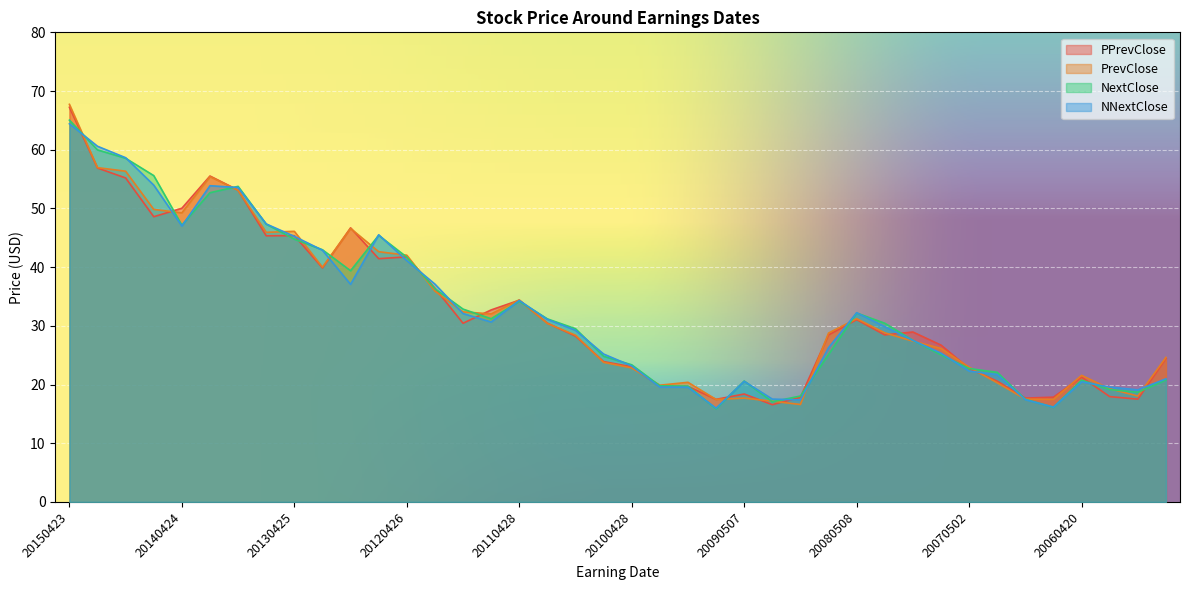

List the labels in order of PrevClose value, largest first.

20150423, 20150205, 20141023, 20140206, 20131024, 20140724, 20140424, 20121025, 20130425, 20130725, 20120726, 20120426, 20130124, 20120126, 20110428, 20111027, 20110728, 20080508, 20110127, 20080131, 20080806, 20101028, 20071101, 20070726, 20050720, 20100802, 20070502, 20100428, 20060420, 20091105, 20070131, 20100202, 20060126, 20051019, 20090507, 20061019, 20060720, 20090806, 20090205, 20081106